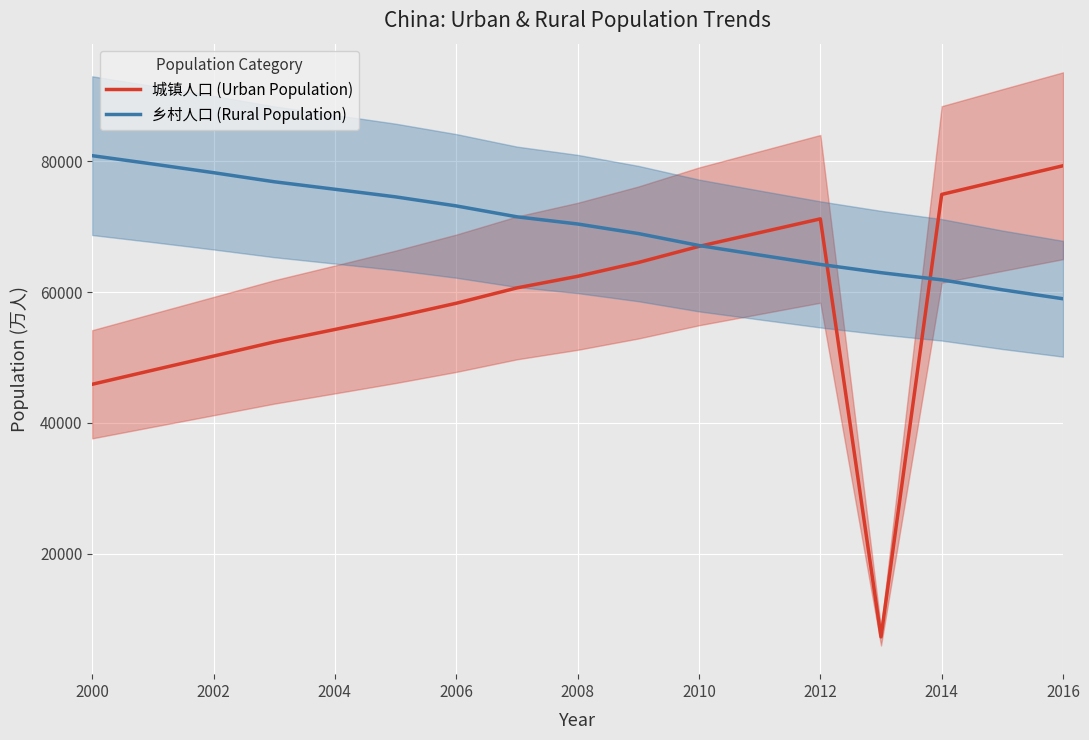

The value of 城镇人口 (Urban Population) at 2008 is 102542. True or false?

False